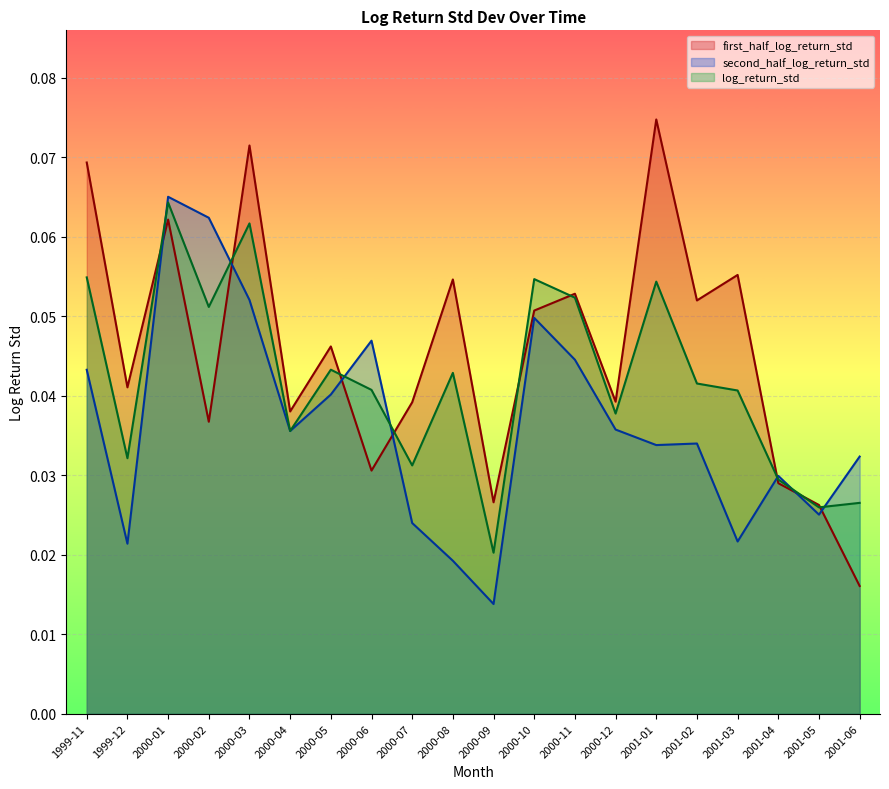

At 2000-09, list the series in order from smallest to largest.

second_half_log_return_std, log_return_std, first_half_log_return_std